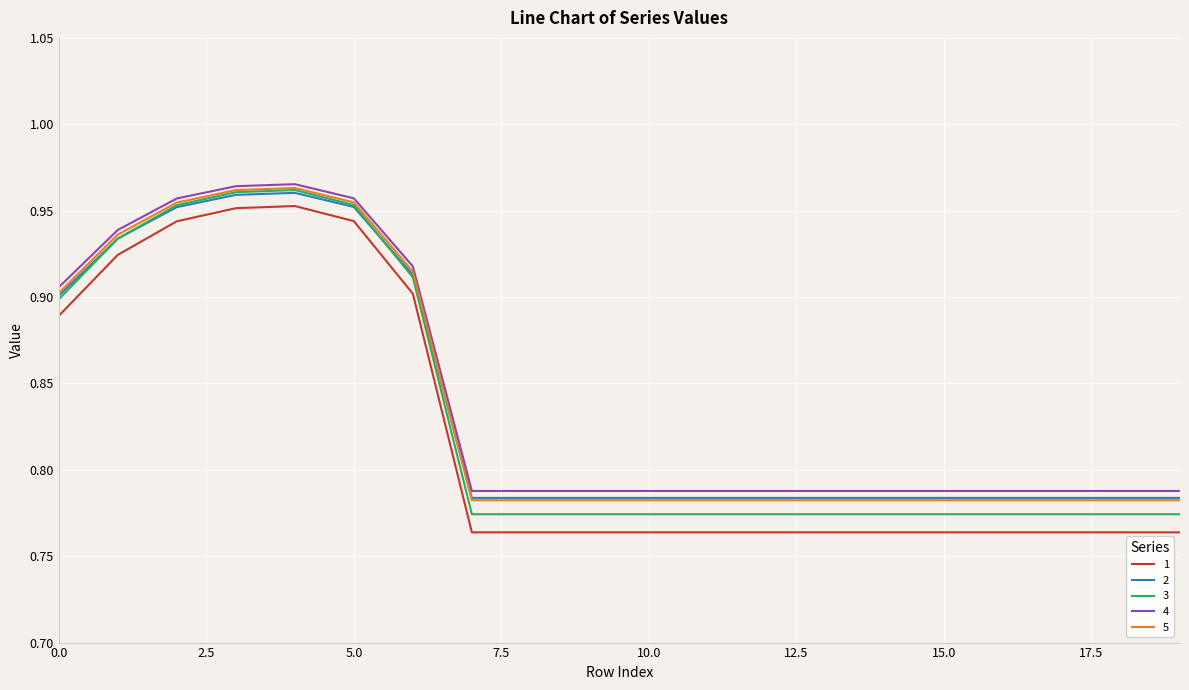

True or false: 2 and 1 intersect in this chart.

False